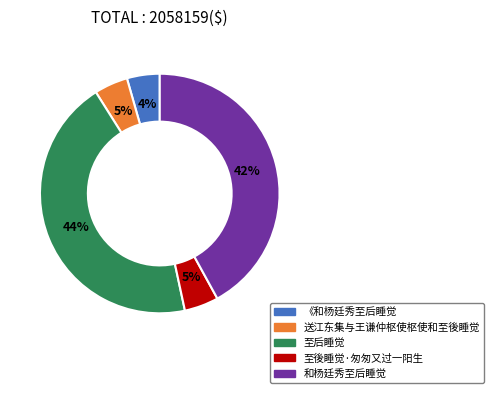

What is the largest slice in the pie chart?

至后睡觉